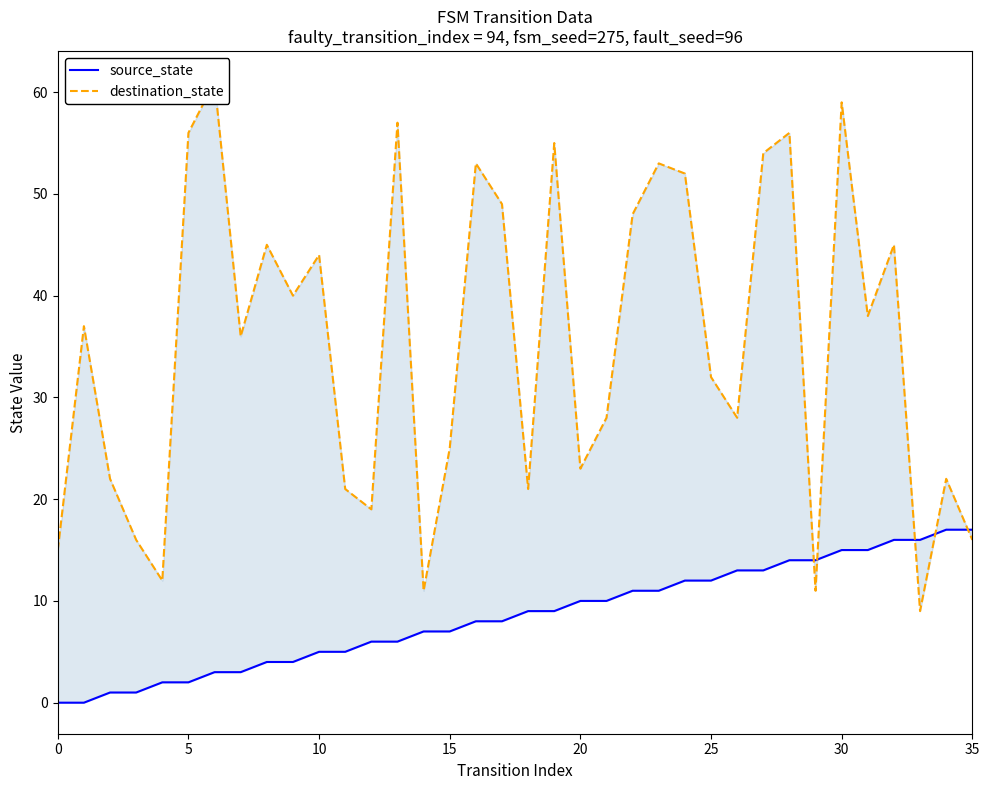

What is the value of the source_state point at the 17th from the left?

8